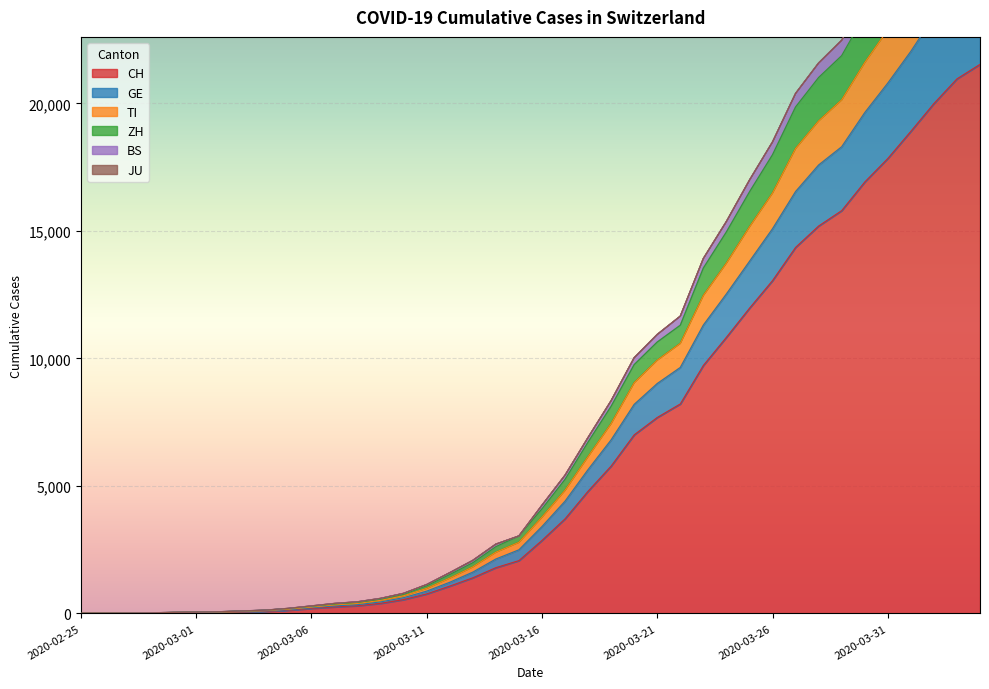

What are all the series names shown in the legend?

CH, GE, TI, ZH, BS